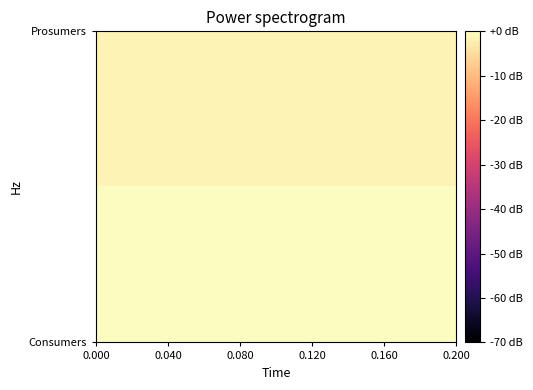

How many series are shown in this chart?

2